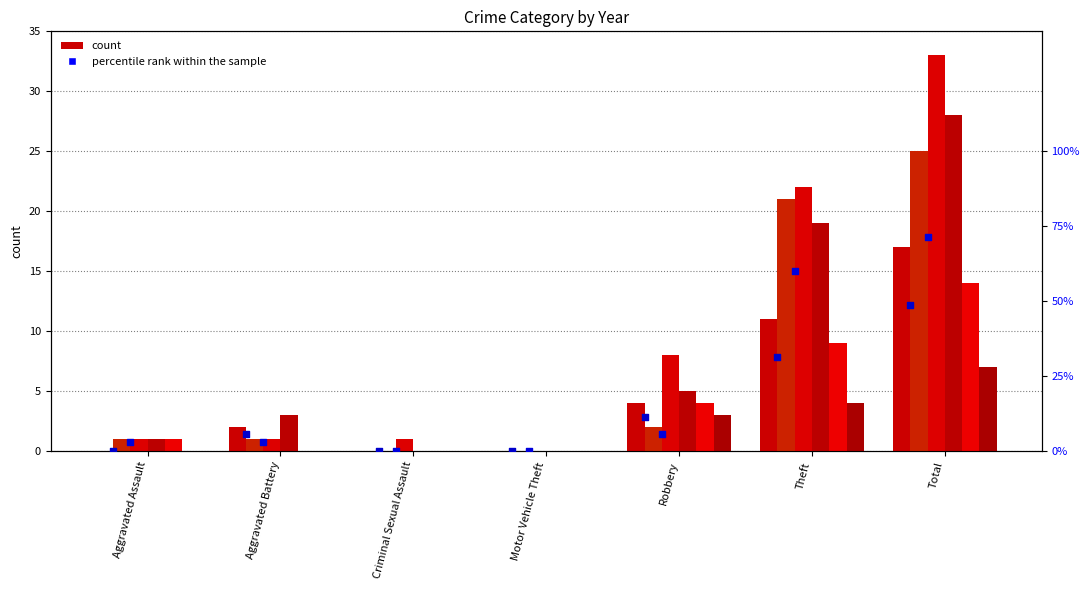

At which category is the sum across all series the highest?

Total